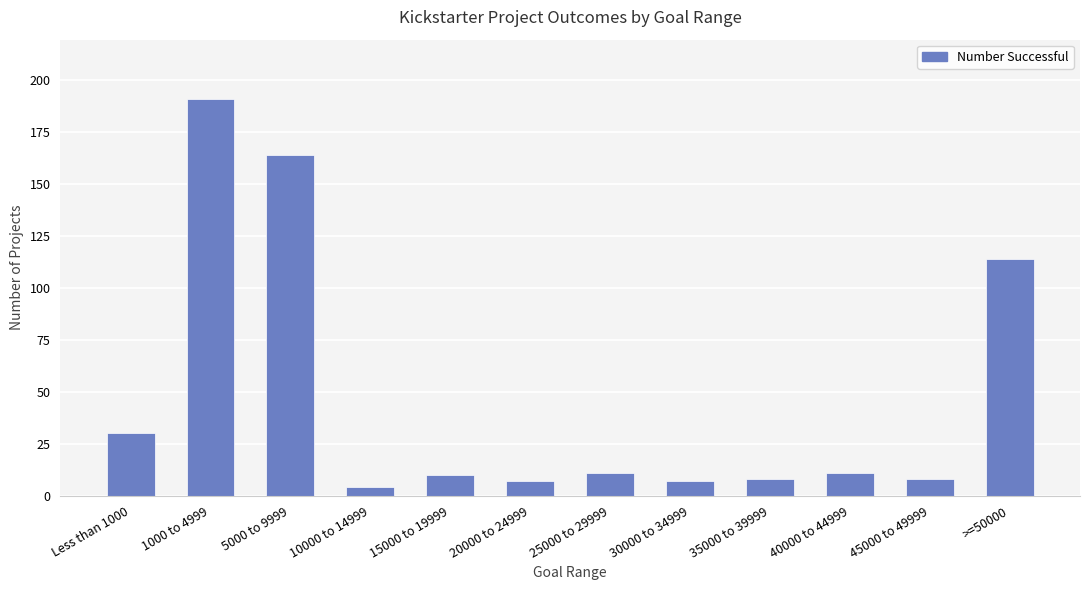

What is the value of the 9th bar from the left?

8